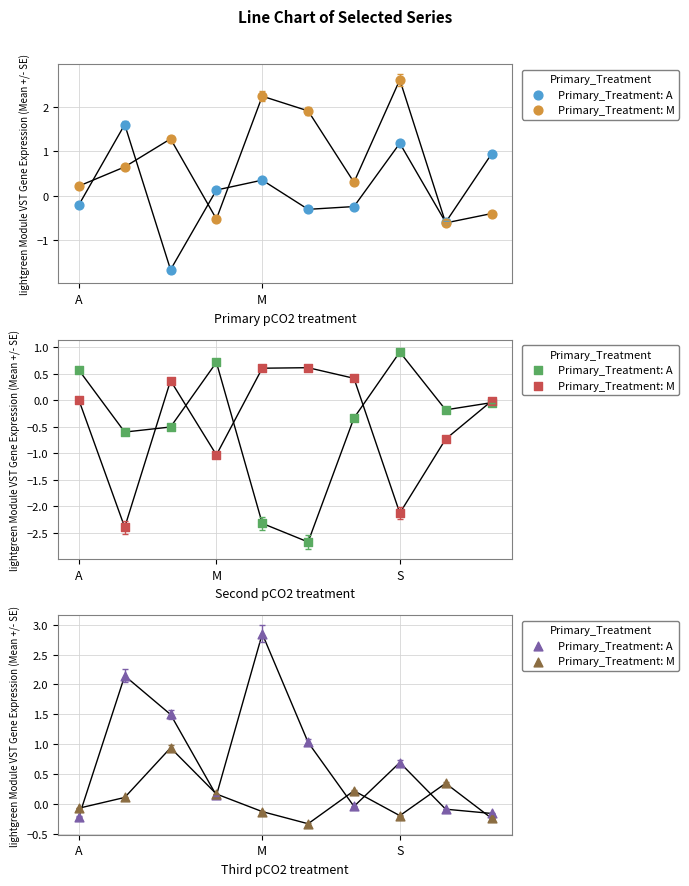

Which series has the largest Y range (max minus min)?

Primary_Treatment: A